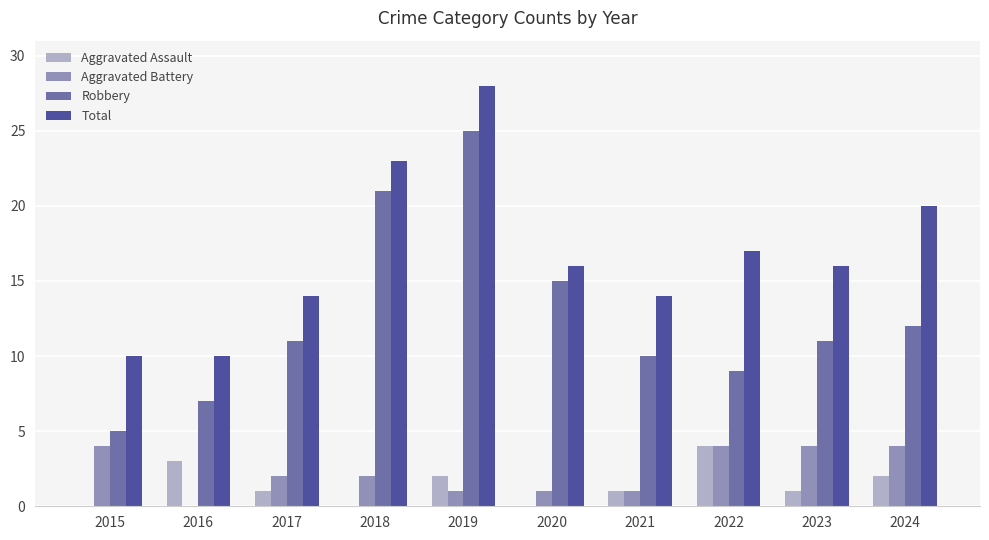

What is the highest value of the Total series?

28